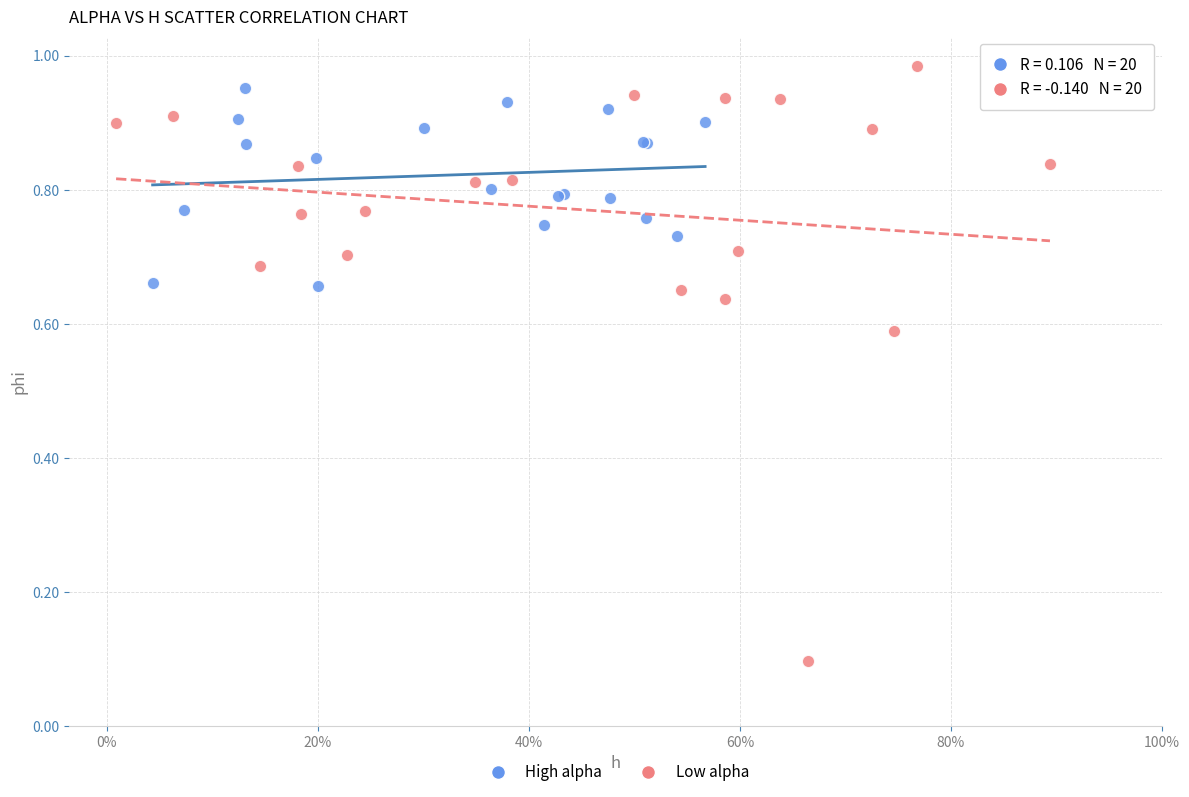

Which series has the widest spread of Y values?

Low alpha